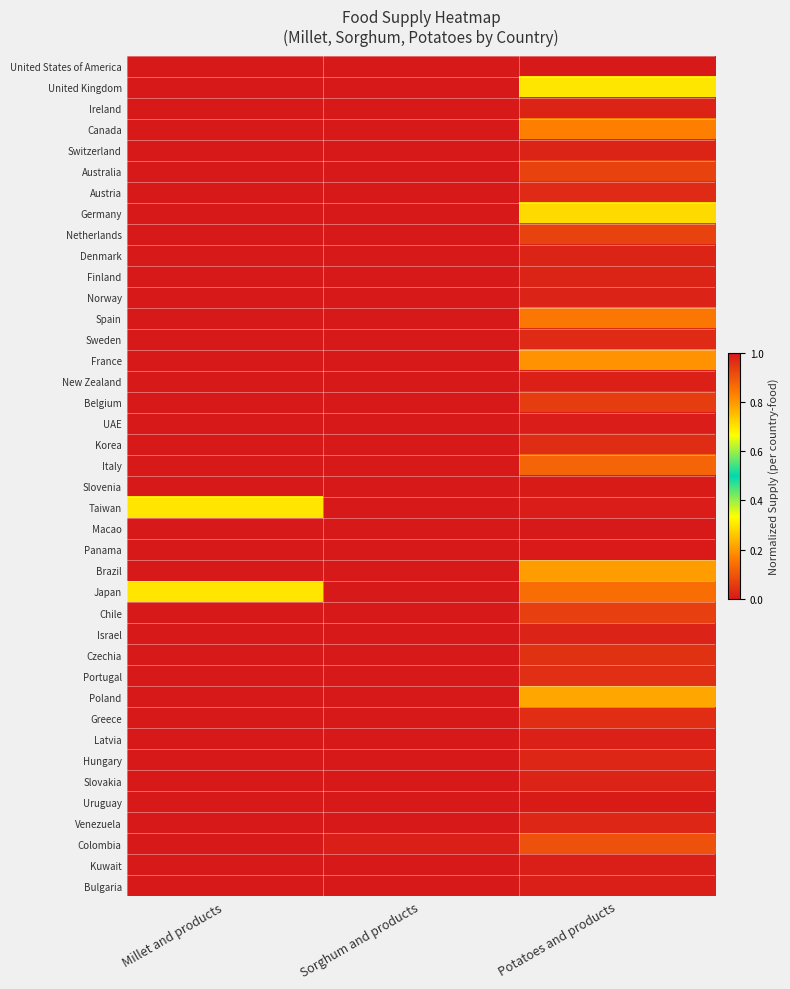

At how many categories does at least one series exceed 0?

3